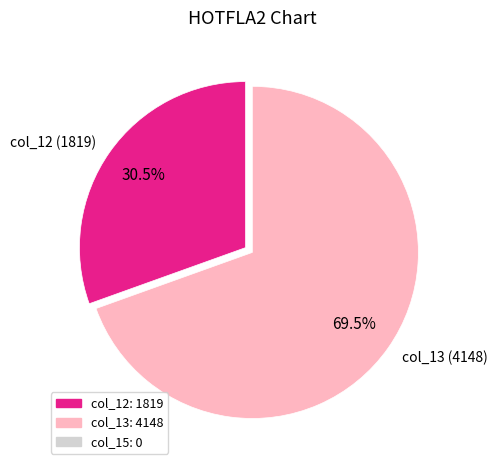

Which slice represents more than half of the pie?

col_13 (4148)